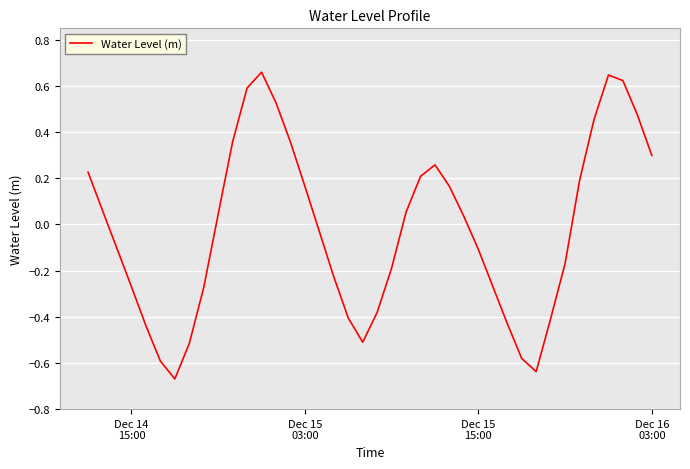

How many lines are shown in the chart?

1